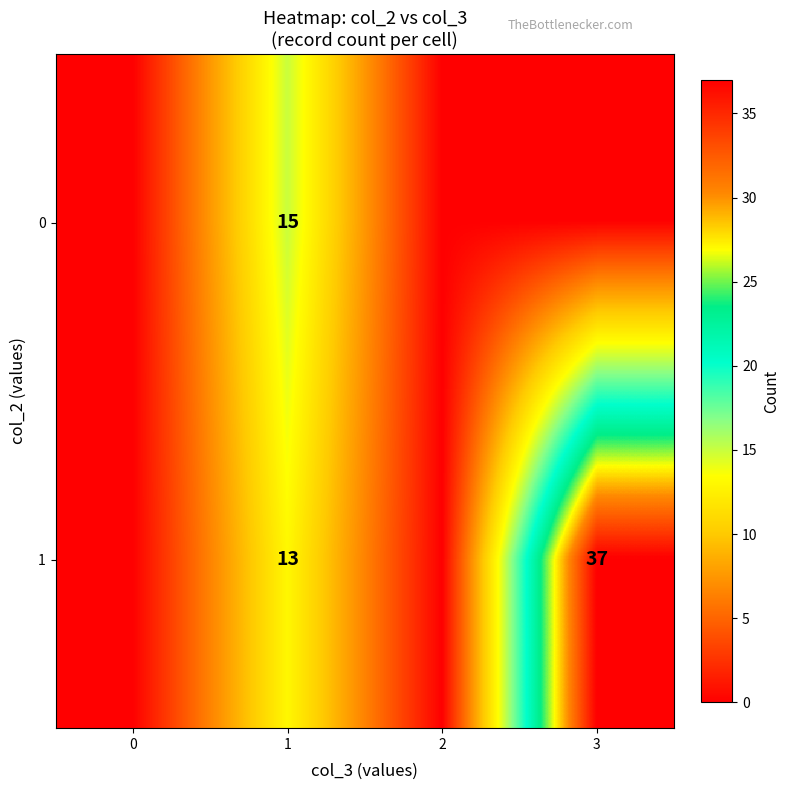

What is the total value across all series at 1?

28